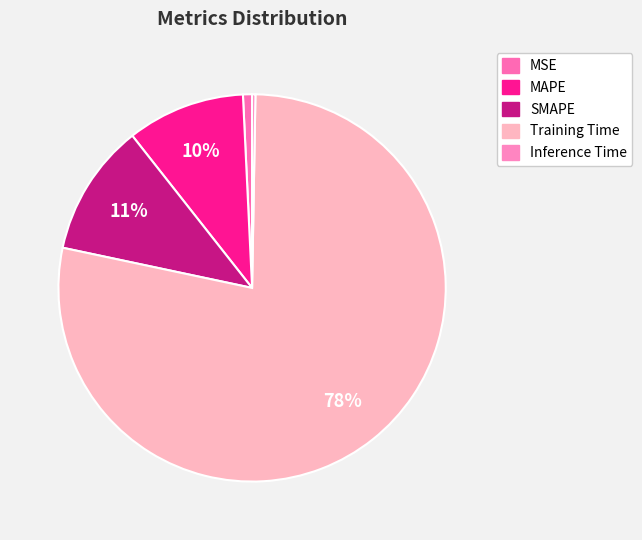

Rank the categories by value from lowest to highest.

Inference Time, MSE, MAPE, SMAPE, Training Time